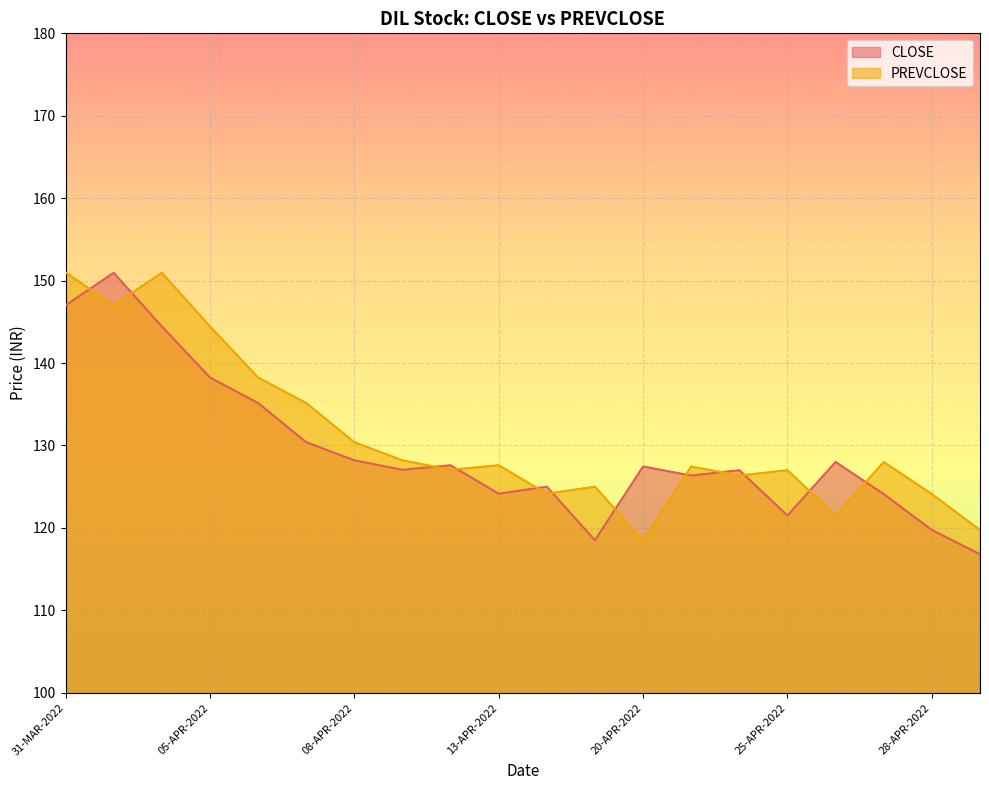

How many interior local valleys does the CLOSE series have?

5